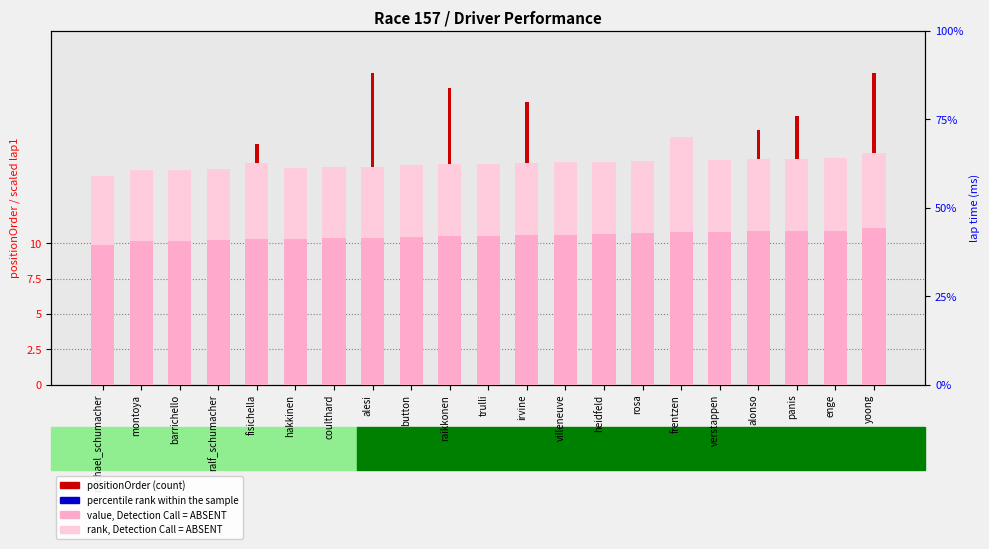

Reading right to left, list all the values displayed in this chart.

positionOrder (count): yoong=22.0	enge=16.0	panis=19.0	alonso=18.0	verstappen=11.0	frentzen=13.0	rosa=12.0	heidfeld=15.0	villeneuve=10.0	irvine=20.0	trulli=8.0	raikkonen=21.0	button=7.0	alesi=22.0	coulthard=3.0	hakkinen=4.0	fisichella=17.0	ralf_schumacher=6.0	barrichello=5.0	montoya=2.0	michael_schumacher=1.0
percentile rank within the sample: yoong=1.2	enge=1.1	panis=1.1	alonso=1.1	verstappen=1.1	frentzen=1.1	rosa=1.1	heidfeld=1.1	villeneuve=1.1	irvine=1.1	trulli=1.1	raikkonen=1.1	button=1.1	alesi=1.1	coulthard=1.1	hakkinen=1.1	fisichella=1.1	ralf_schumacher=1.0	barrichello=1.0	montoya=1.0	michael_schumacher=1.0
lap3, Detection Call = ABSENT: yoong=326934.0	enge=320633.0	panis=319649.0	alonso=319157.0	verstappen=317684.0	frentzen=350034.0	rosa=316920.0	heidfeld=314871.0	villeneuve=314396.0	irvine=312941.0	trulli=312052.0	raikkonen=311658.0	button=310138.0	alesi=308343.0	coulthard=307173.0	hakkinen=306432.0	fisichella=313746.0	ralf_schumacher=304672.0	barrichello=303237.0	montoya=303020.0	michael_schumacher=294781.0
value, Detection Call = ABSENT: yoong=221641.0	enge=217956.0	panis=217229.0	alonso=216945.0	verstappen=215732.0	frentzen=216021.0	rosa=214784.0	heidfeld=212708.0	villeneuve=212075.0	irvine=211529.0	trulli=210557.0	raikkonen=210195.0	button=209344.0	alesi=207961.0	coulthard=206773.0	hakkinen=206053.0	fisichella=205685.0	ralf_schumacher=204804.0	barrichello=203489.0	montoya=203664.0	michael_schumacher=197156.0